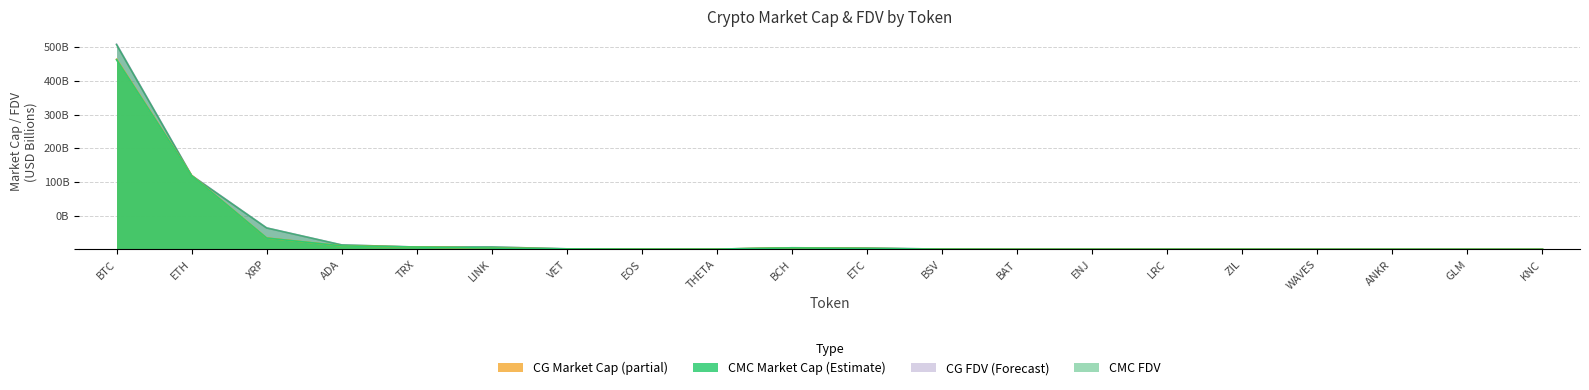

Is it true that CMC_FDV equals 1.6 at LINK?

False